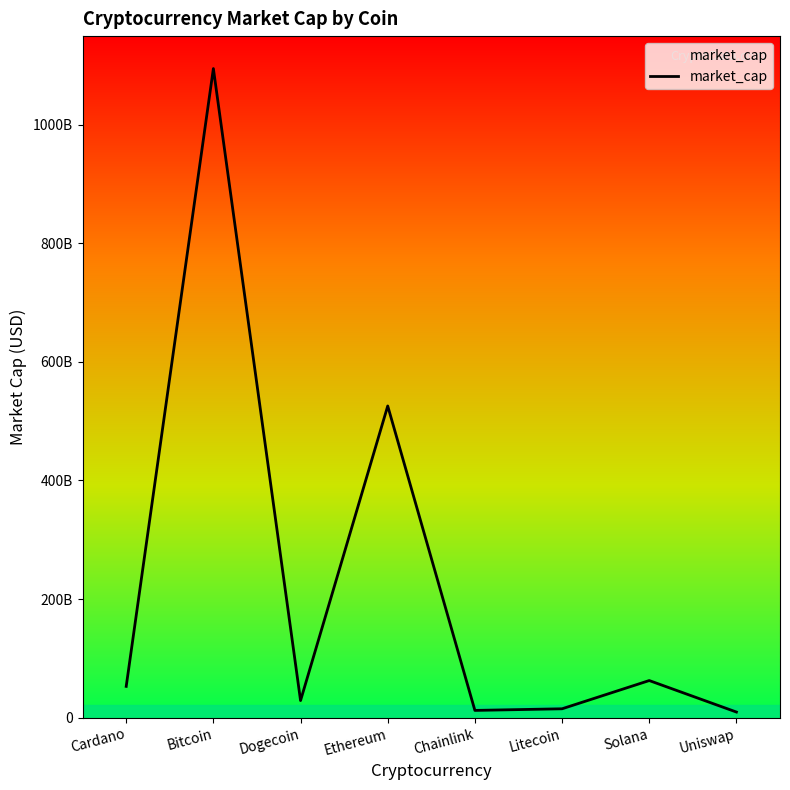

What is the label of the 2nd point from the right?

Solana